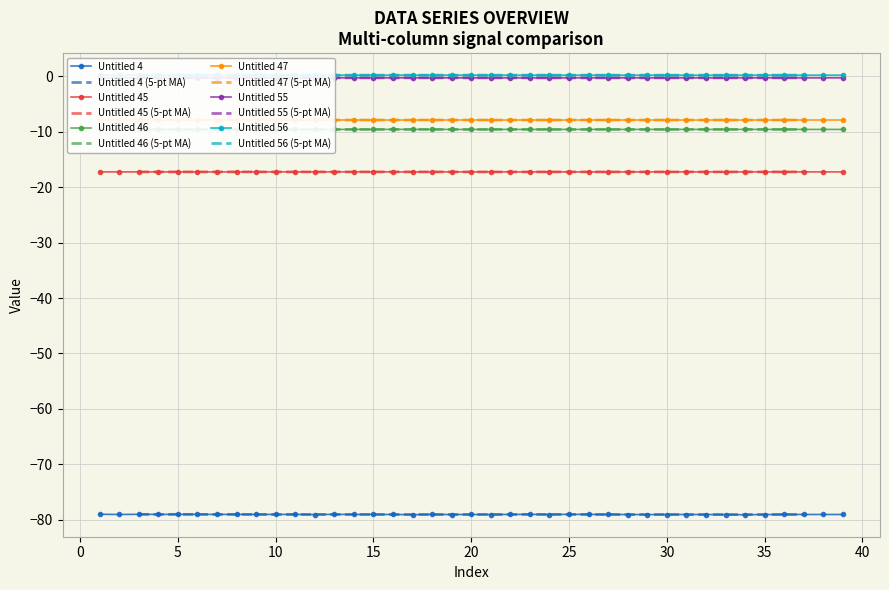

What is the value of the Untitled 4 point at the 31st from the left?

-79.1